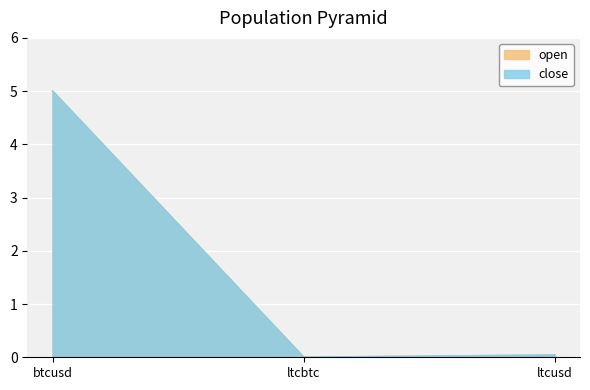

The value of close at btcusd is 1.6. True or false?

False